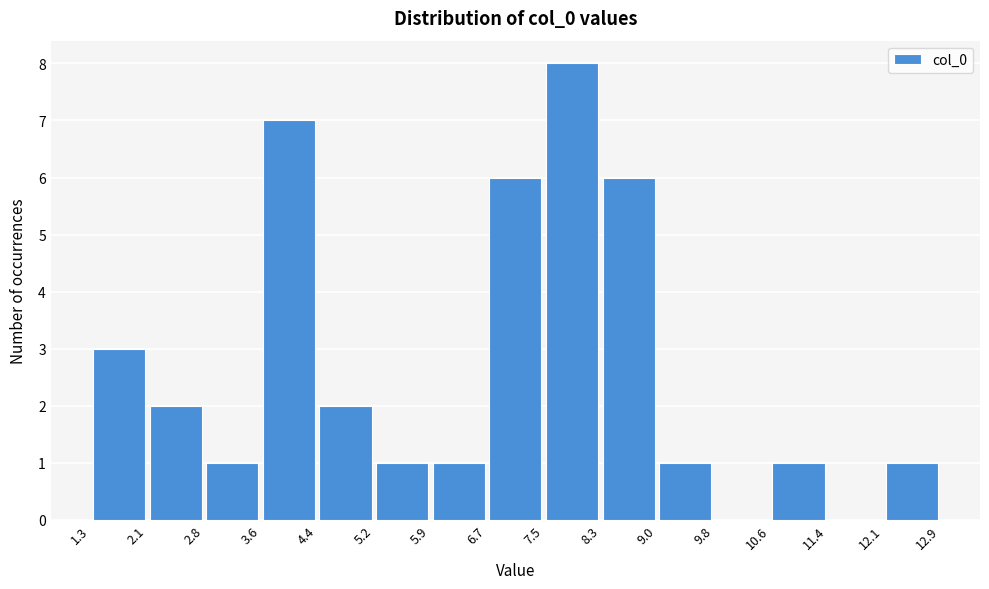

Reading left to right, list every bar in this chart as the range it spans on the x-axis followed by its height. The values are not printed on the chart, so give them approximately, as read against the axis.

1.3 to 2.1: 3
2.1 to 2.8: 2
2.8 to 3.6: 1
3.6 to 4.4: 7
4.4 to 5.2: 2
5.2 to 5.9: 1
5.9 to 6.7: 1
6.7 to 7.5: 6
7.5 to 8.3: 8
8.3 to 9.0: 6
9.0 to 9.8: 1
9.8 to 10.6: 0
10.6 to 11.4: 1
11.4 to 12.1: 0
12.1 to 12.9: 1